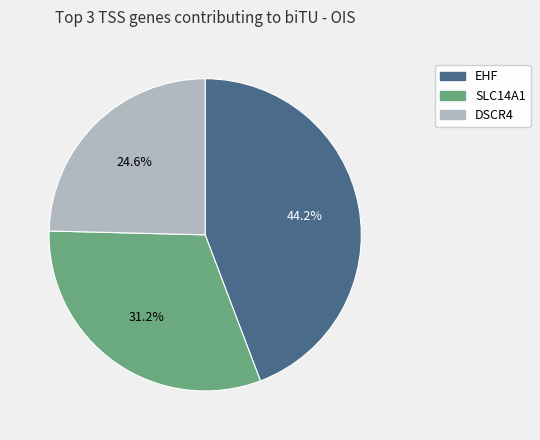

What is the total percentage of EHF and DSCR4?

68.8%